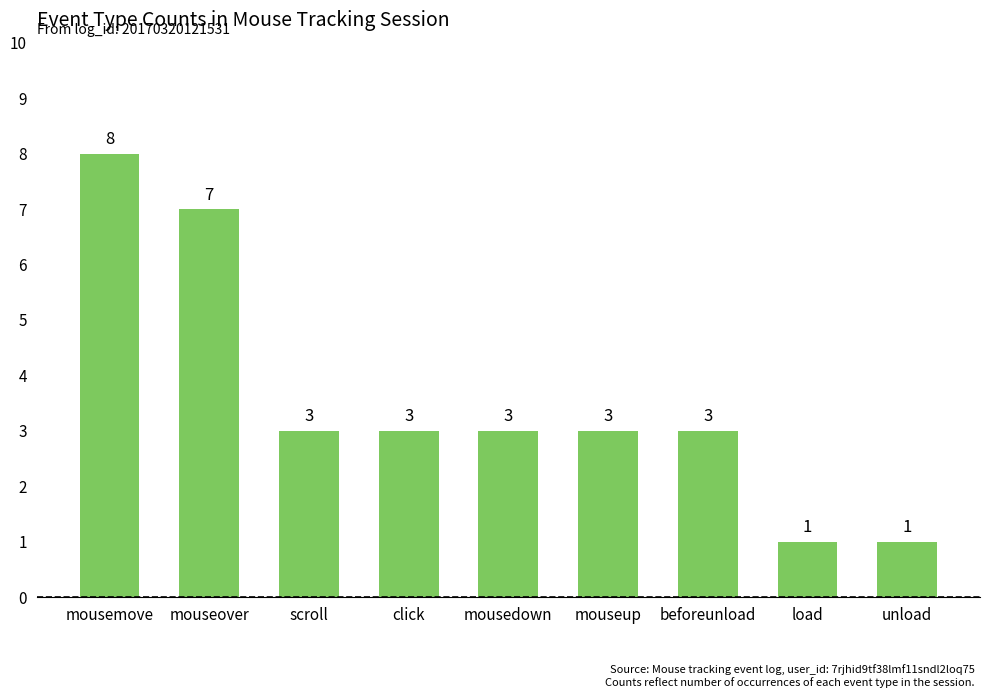

What position from the left is beforeunload?

7